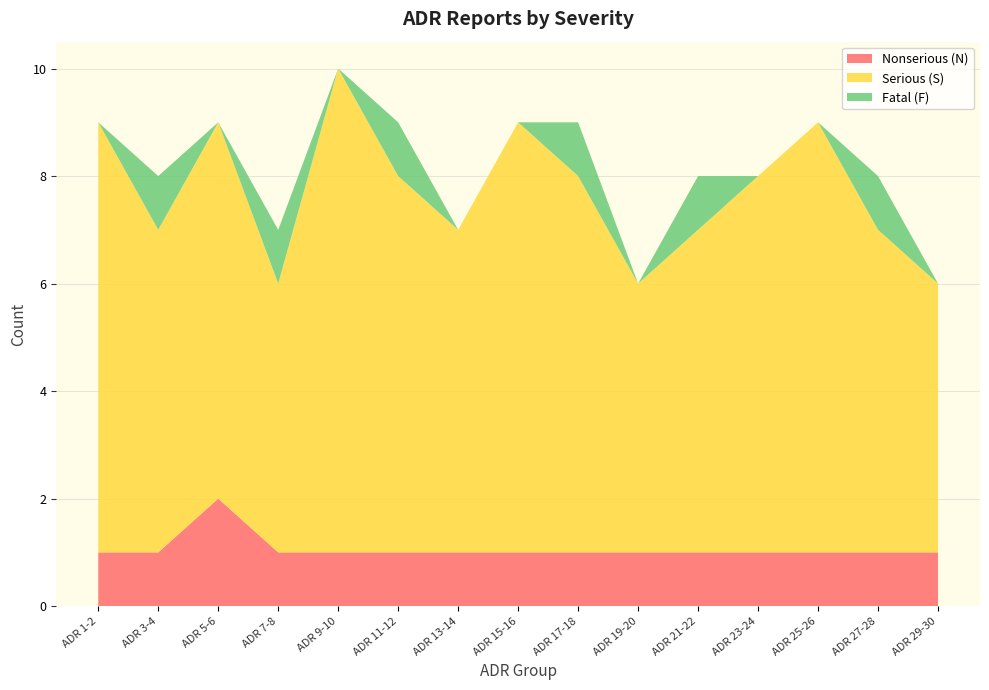

Reading left to right, transcribe all the data shown in this chart.

Nonserious (N): ADR 1-2=1	ADR 3-4=1	ADR 5-6=2	ADR 7-8=1	ADR 9-10=1	ADR 11-12=1	ADR 13-14=1	ADR 15-16=1	ADR 17-18=1	ADR 19-20=1	ADR 21-22=1	ADR 23-24=1	ADR 25-26=1	ADR 27-28=1	ADR 29-30=1
Serious (S): ADR 1-2=8	ADR 3-4=6	ADR 5-6=7	ADR 7-8=5	ADR 9-10=9	ADR 11-12=7	ADR 13-14=6	ADR 15-16=8	ADR 17-18=7	ADR 19-20=5	ADR 21-22=6	ADR 23-24=7	ADR 25-26=8	ADR 27-28=6	ADR 29-30=5
Fatal (F): ADR 1-2=0	ADR 3-4=1	ADR 5-6=0	ADR 7-8=1	ADR 9-10=0	ADR 11-12=1	ADR 13-14=0	ADR 15-16=0	ADR 17-18=1	ADR 19-20=0	ADR 21-22=1	ADR 23-24=0	ADR 25-26=0	ADR 27-28=1	ADR 29-30=0